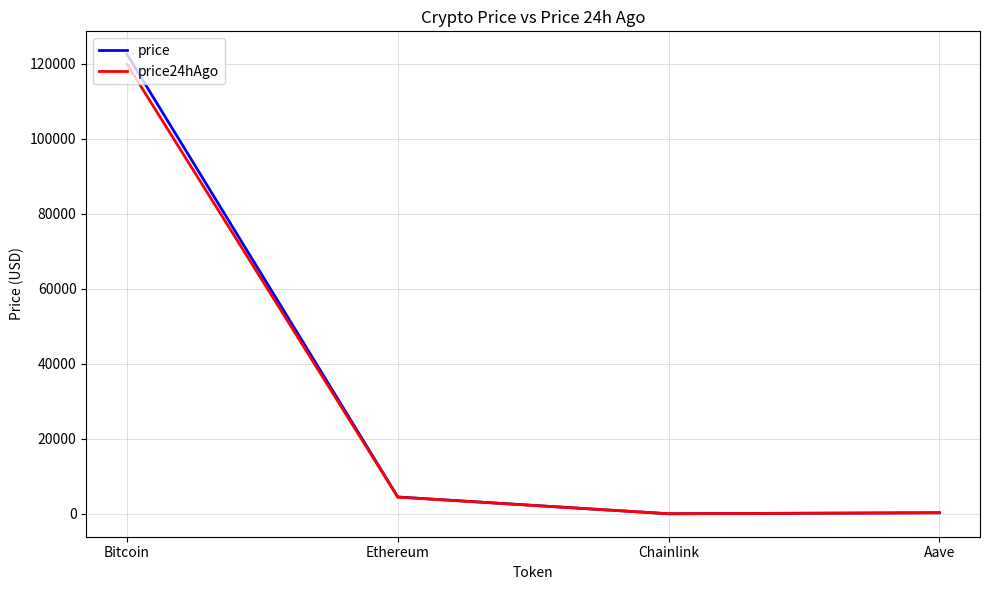

At which label does price reach its peak?

Bitcoin